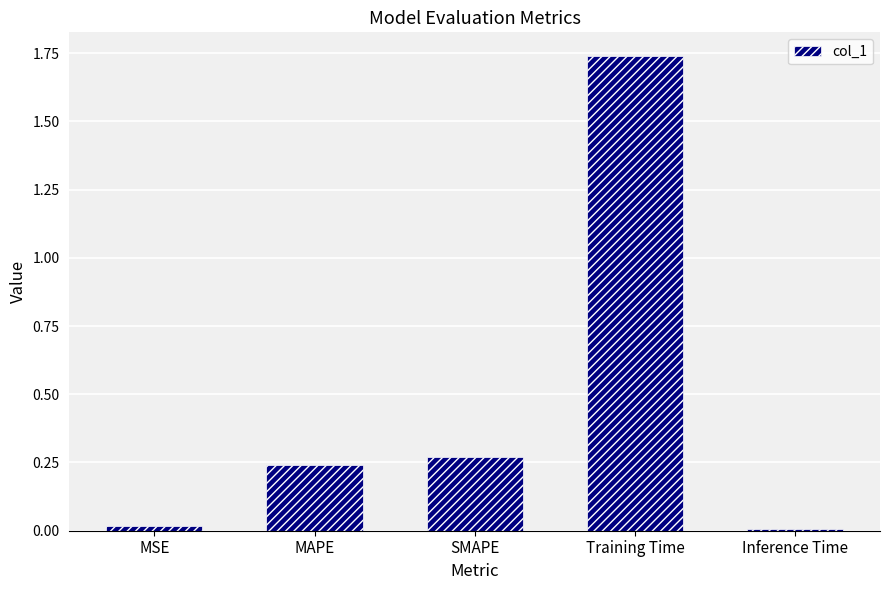

Which label corresponds to the largest value in the chart?

Training Time